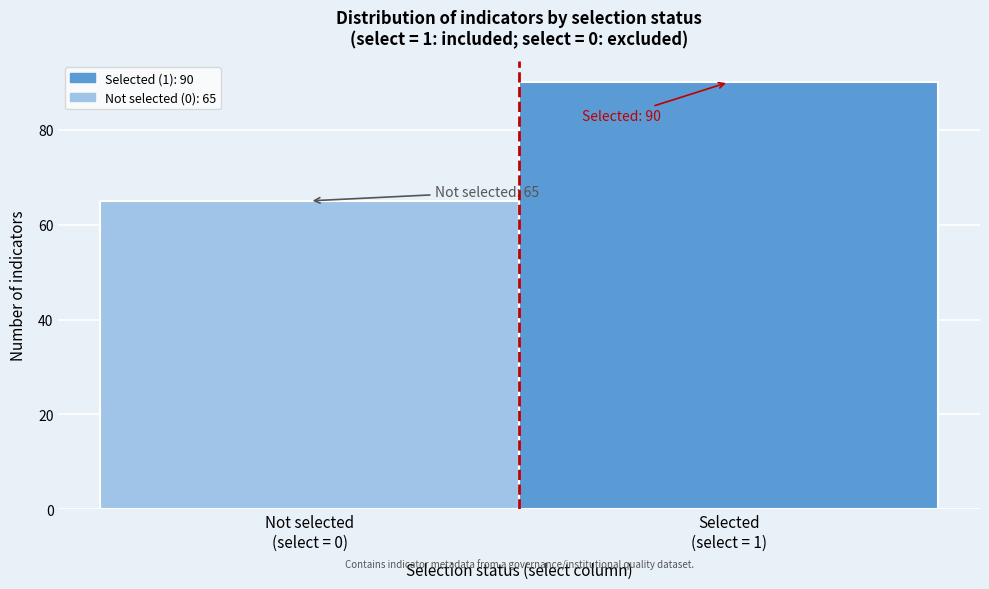

Reading left to right, extract all data points from this chart.

65	90